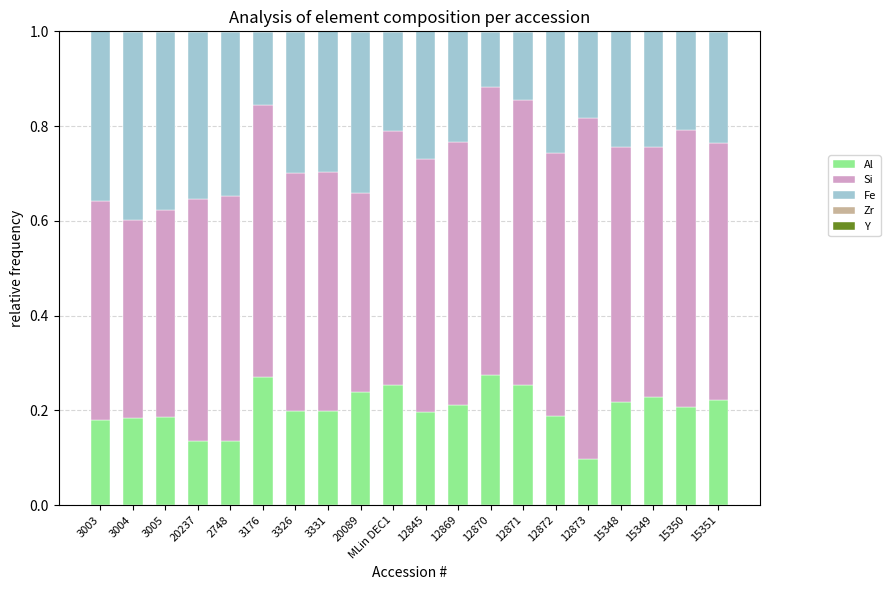

The value of Al at 3326 is 0.2. True or false?

True